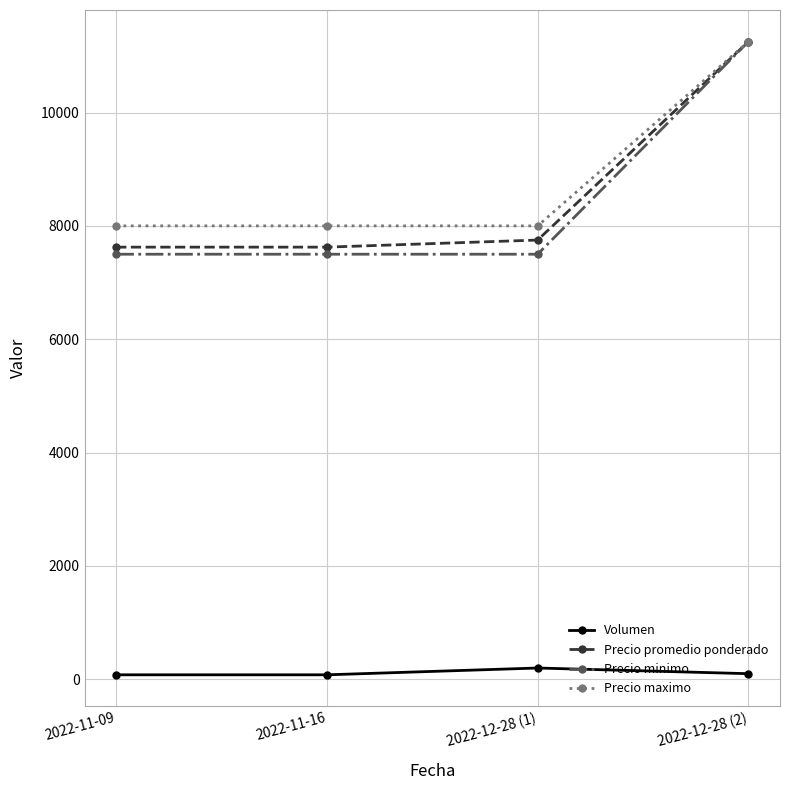

What is the label of the 3rd point from the left?

2022-12-28 (1)